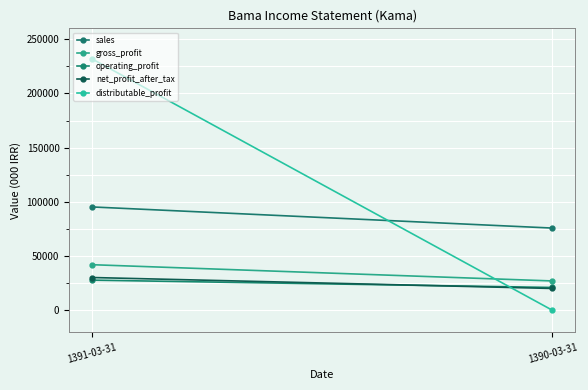

At which label is net_profit_after_tax closest to 25157?

1390-03-31